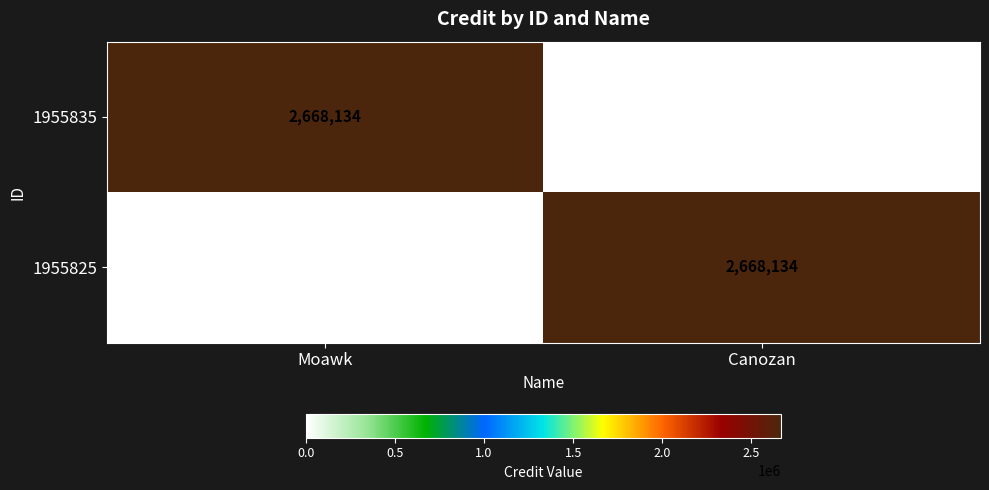

What is the difference between the highest and lowest values at Moawk?

2668134